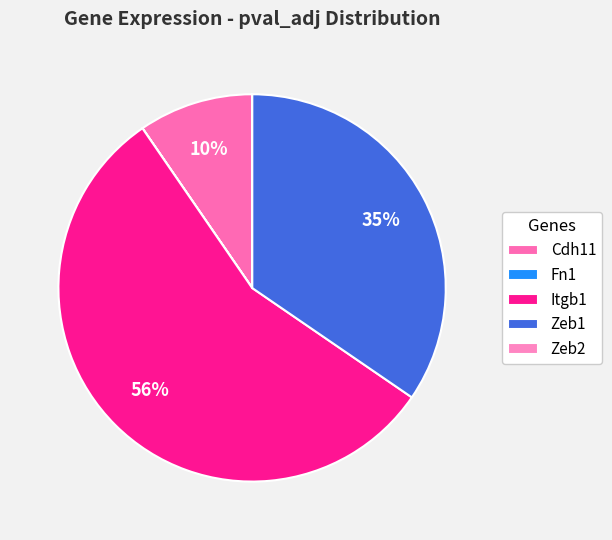

How many slices are in this pie chart?

5